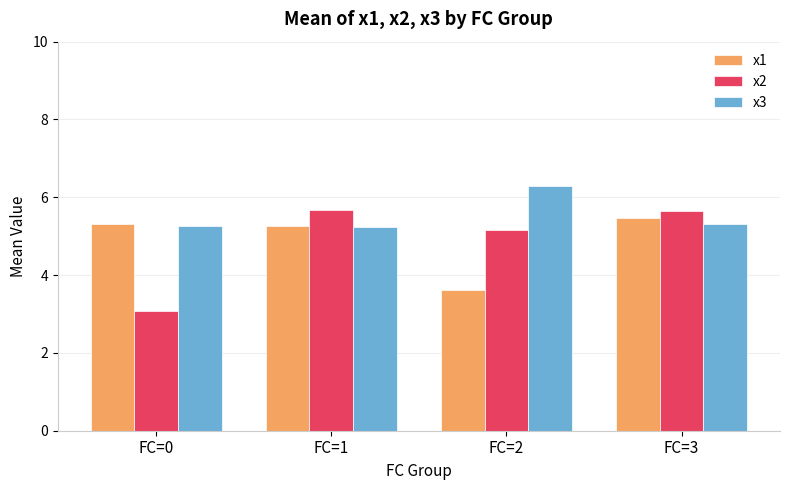

The x2 series shows 1.6 at FC=2. True or false?

False